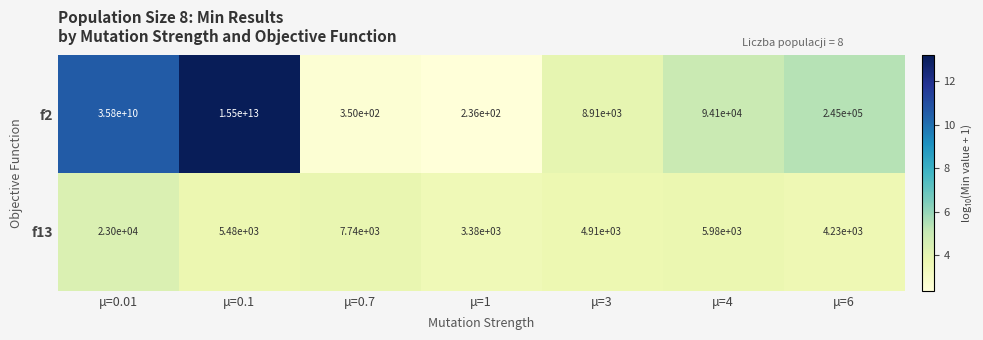

At which label does f2 reach its peak?

μ=0.1